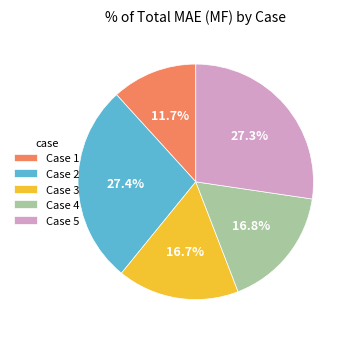

Which has a higher value, Case 1 or Case 5?

Case 5